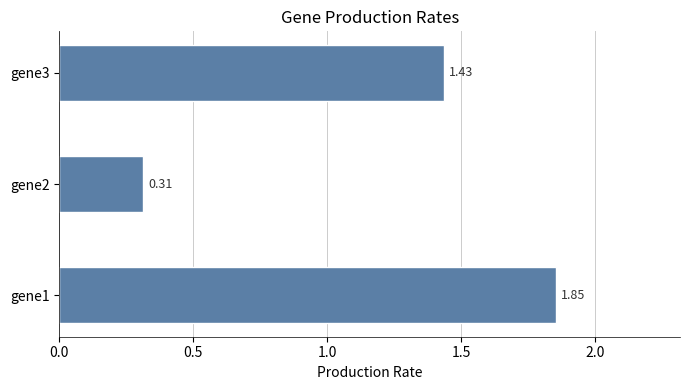

Rank the categories by value from lowest to highest.

gene2, gene3, gene1